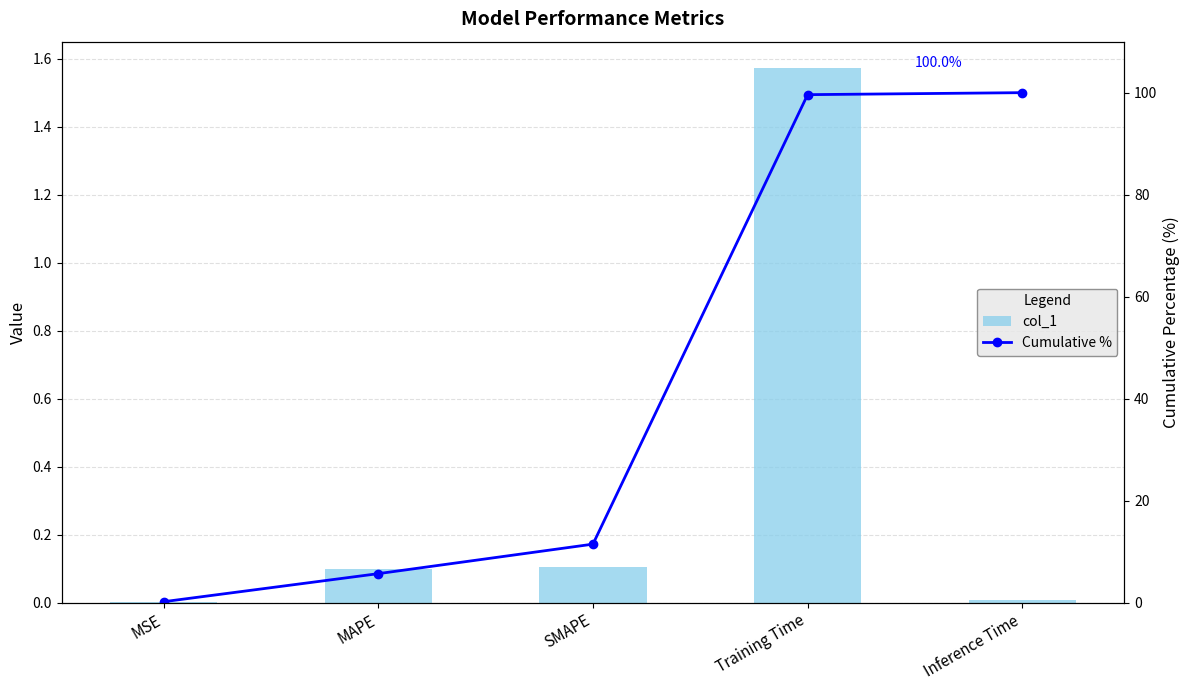

Reading left to right, list all the values displayed in this chart.

col_1: 0.0	0.1	0.1	1.6	0.0
Cumulative %: 0.2	5.7	11.5	99.6	100.0